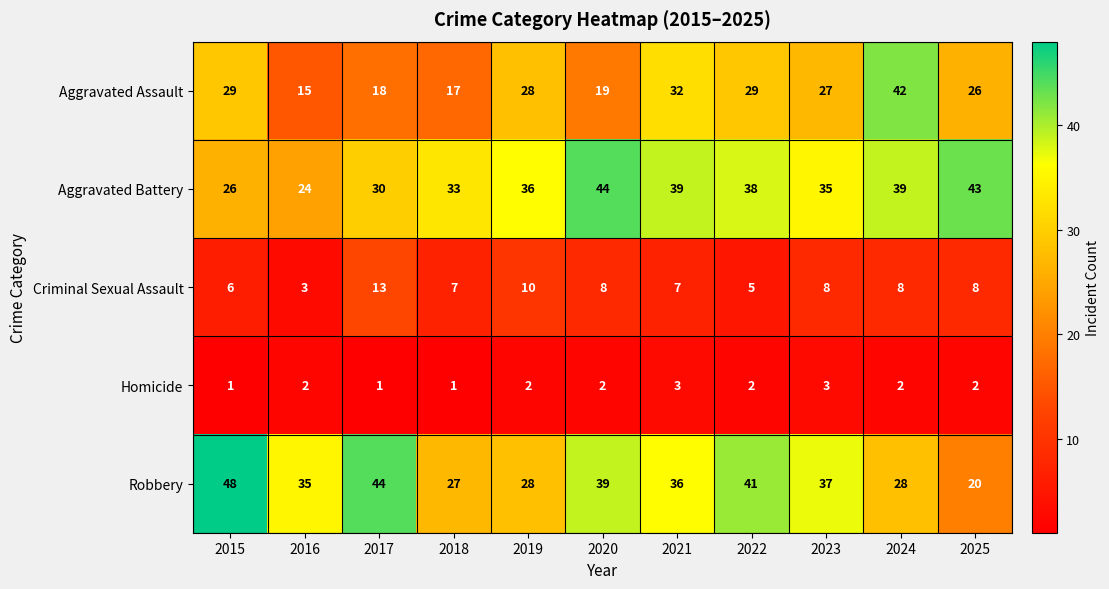

What is the difference between the second highest and minimum values in the Criminal Sexual Assault series?

7